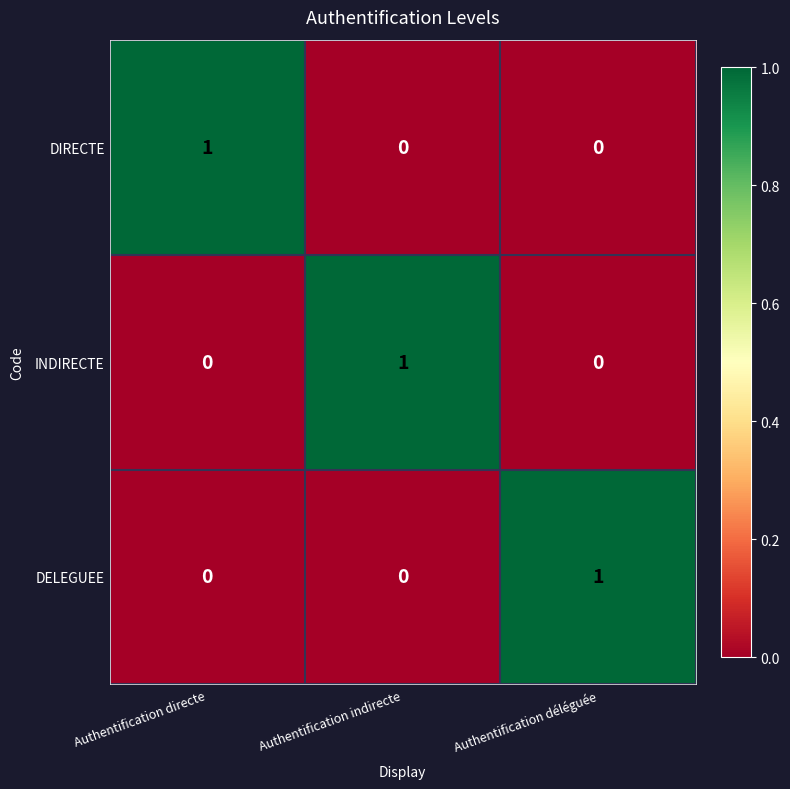

The value of INDIRECTE at Authentification directe is -1. True or false?

False